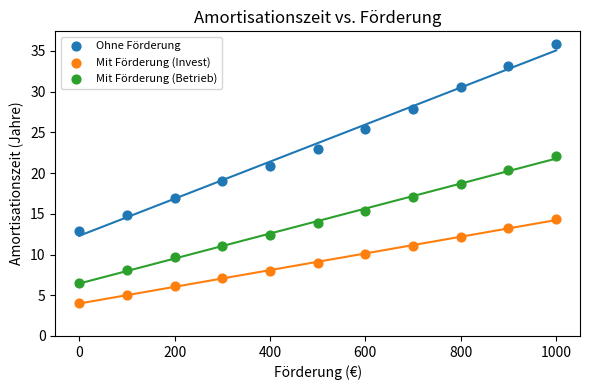

Which series contains the lowest Y value?

Mit Förderung (Invest)